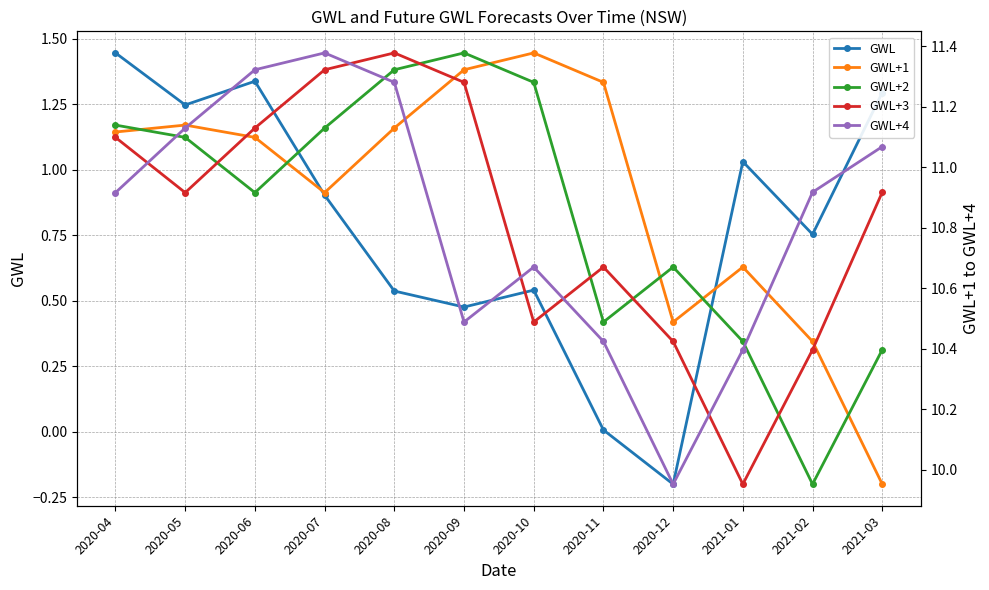

Which series contains the highest Y value?

GWL+1